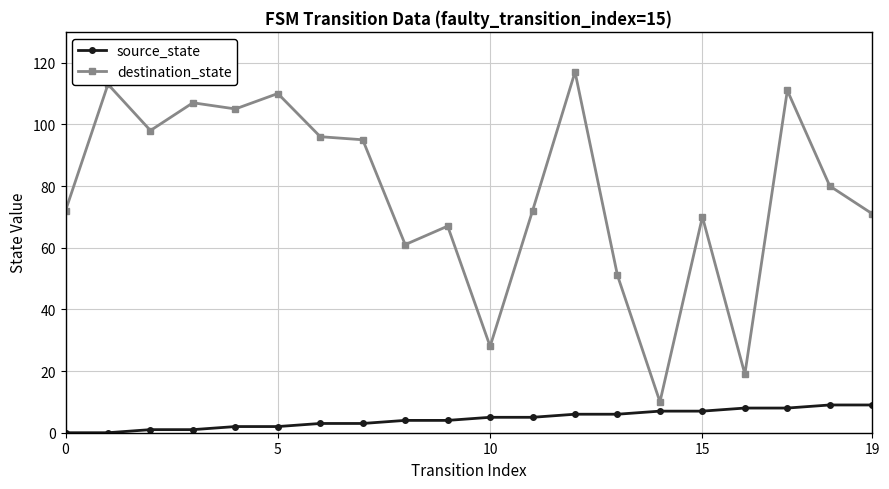

True or false: destination_state and source_state intersect in this chart.

False